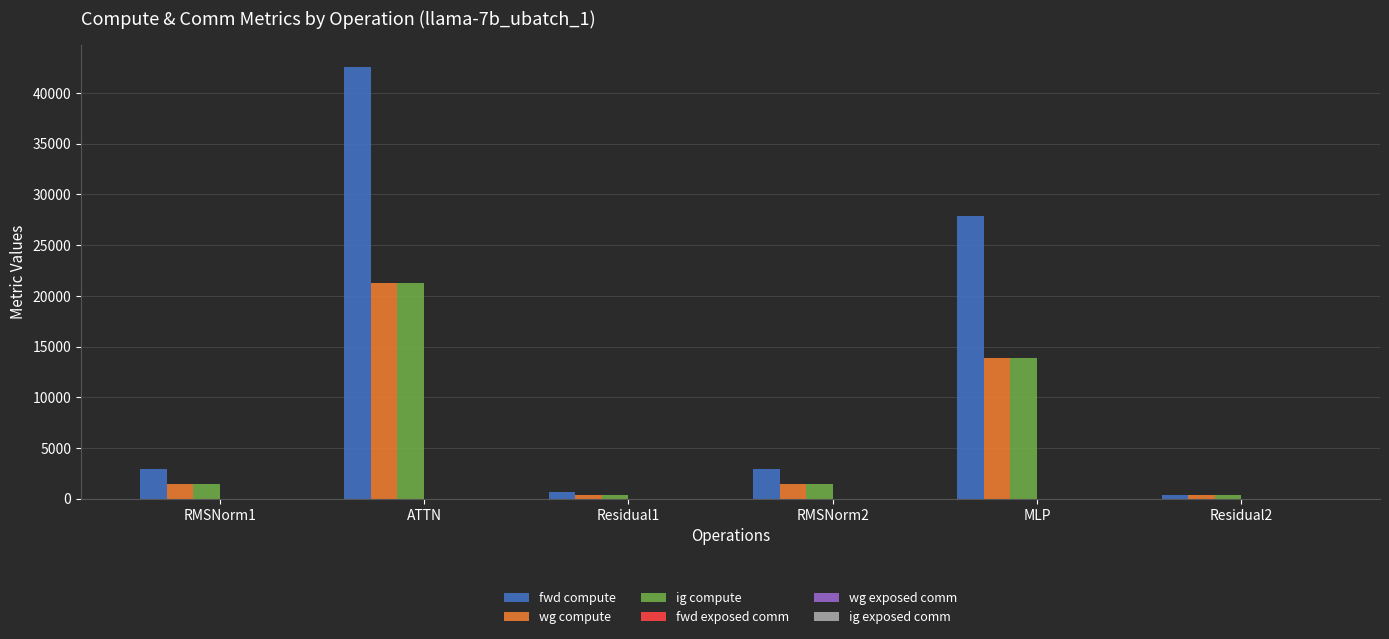

Where does the ig compute series first go above 1456?

RMSNorm1